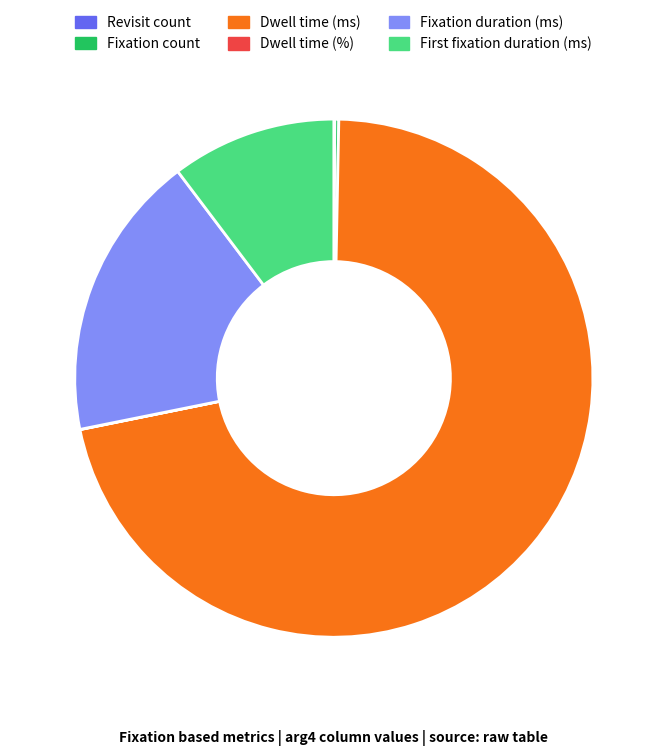

Does any single category account for the majority?

Yes